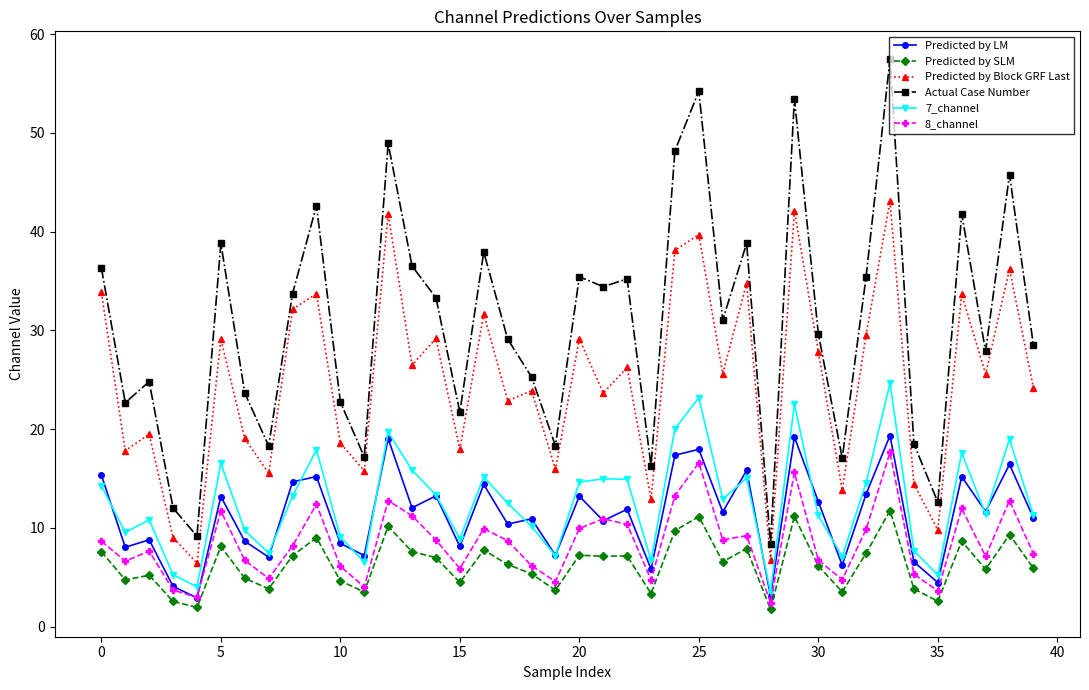

What is the greatest value displayed?

57.5